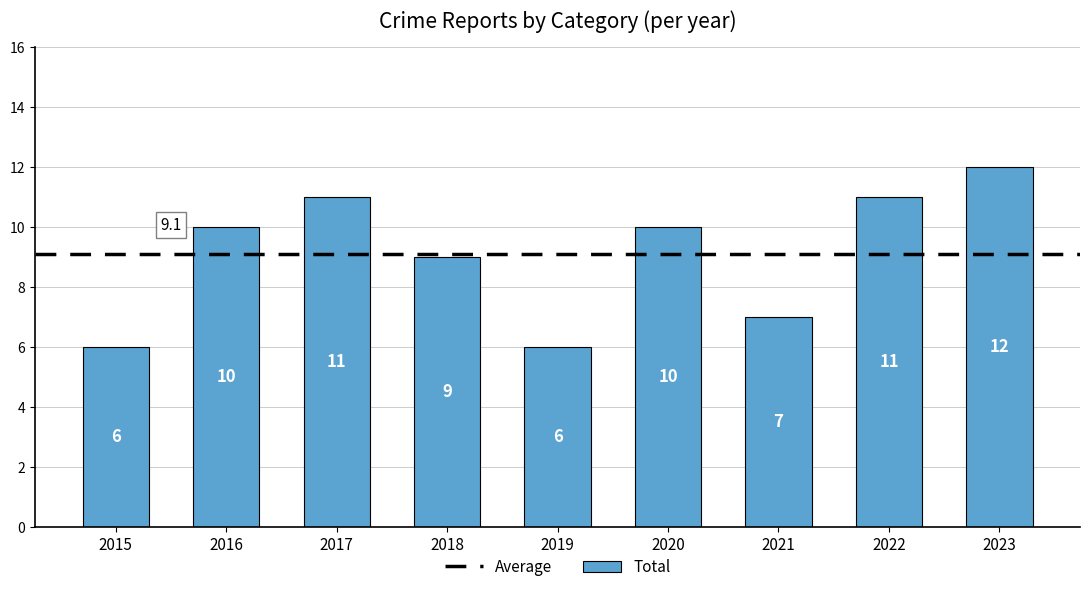

What is the approximate value at 2016?

10